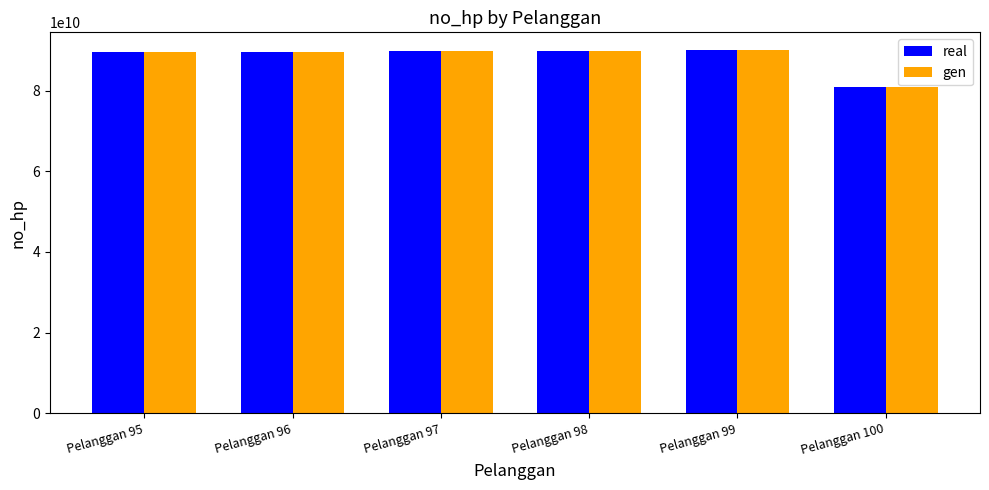

Count the number of data series in this chart.

2